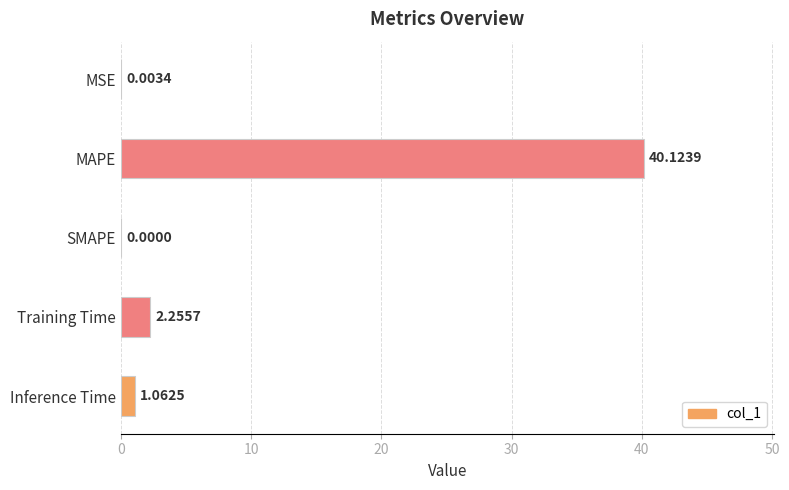

At which label is the value closest to 20?

Training Time